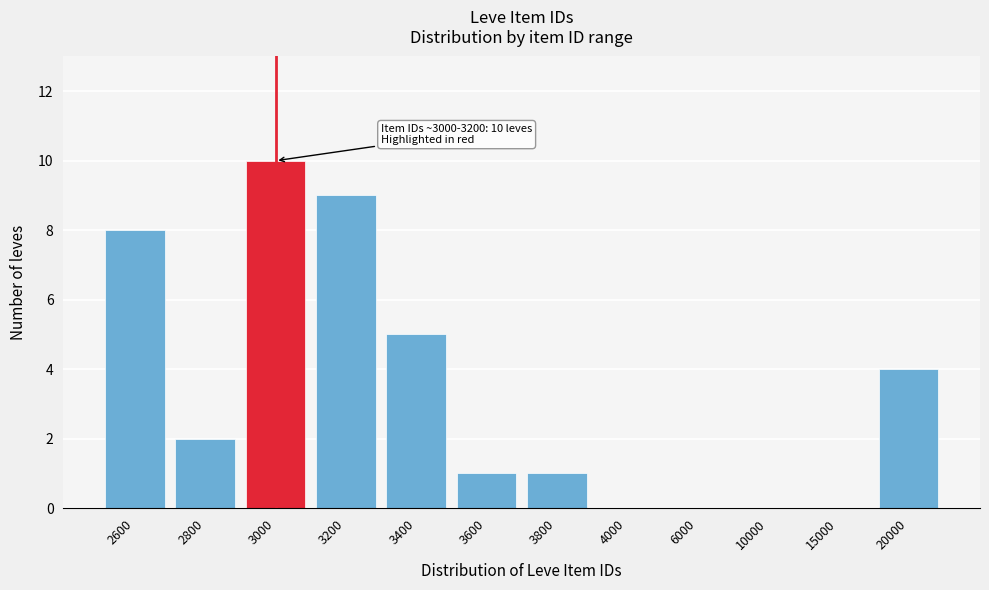

Reading left to right, transcribe all the data shown in this chart.

2600=8	2800=2	3000=10	3200=9	3400=5	3600=1	3800=1	4000=0	6000=0	10000=0	15000=0	20000=4